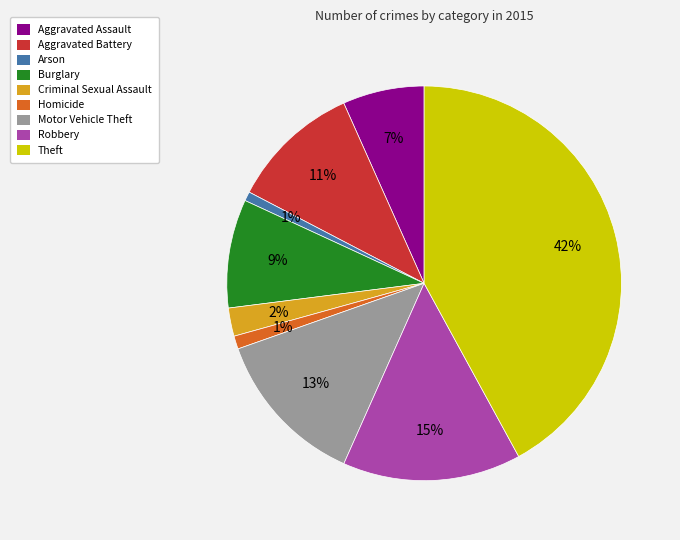

Approximately how many times larger is the value at Burglary compared to Aggravated Assault?

1.3